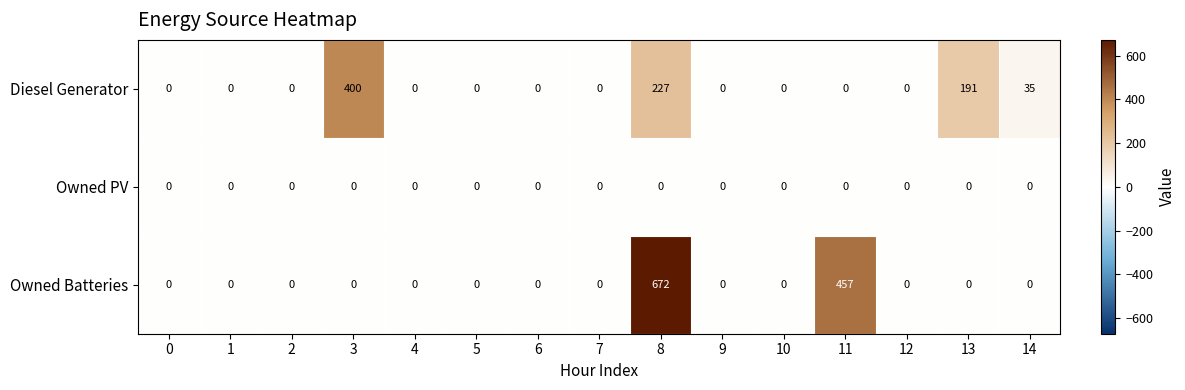

At how many categories does at least one series exceed 548?

1